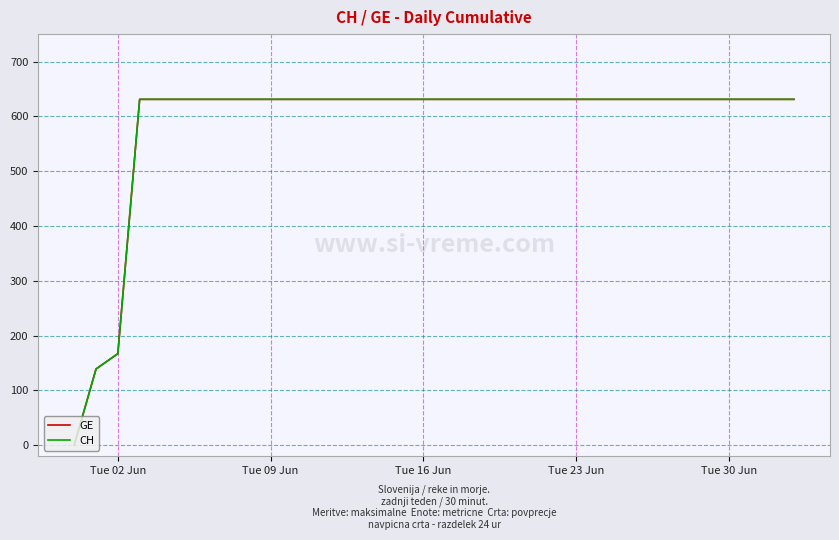

True or false: CH and GE cross at least once.

False